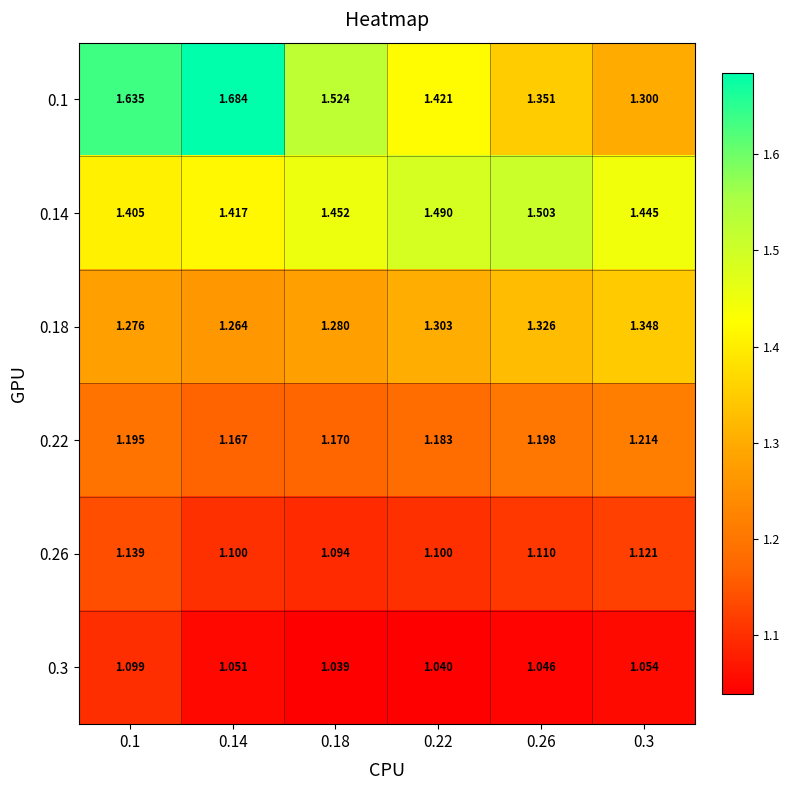

Is the value of 0.26 at 0.18 greater than the value of 0.1 at 0.1?

No